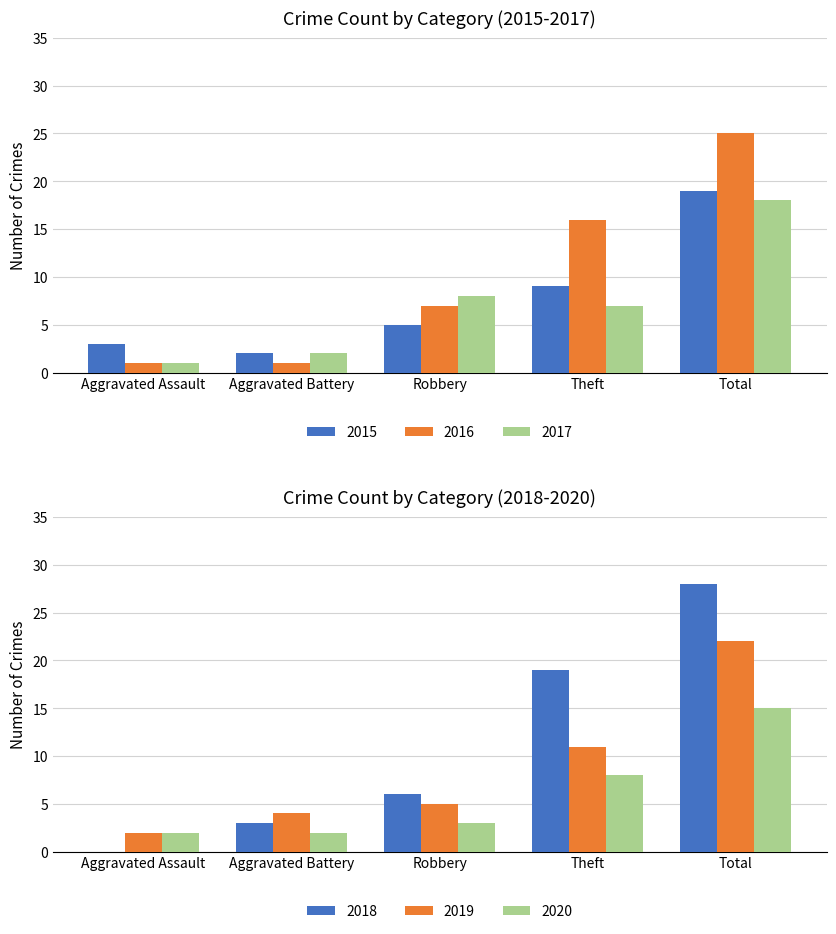

Rank the series at Theft from highest to lowest value.

2018, 2016, 2019, 2015, 2020, 2017